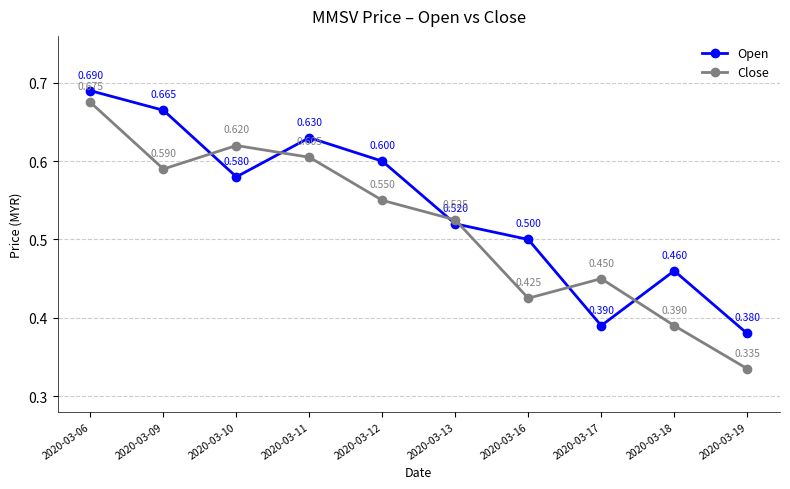

At which category does the chart reach its minimum across all series?

2020-03-19